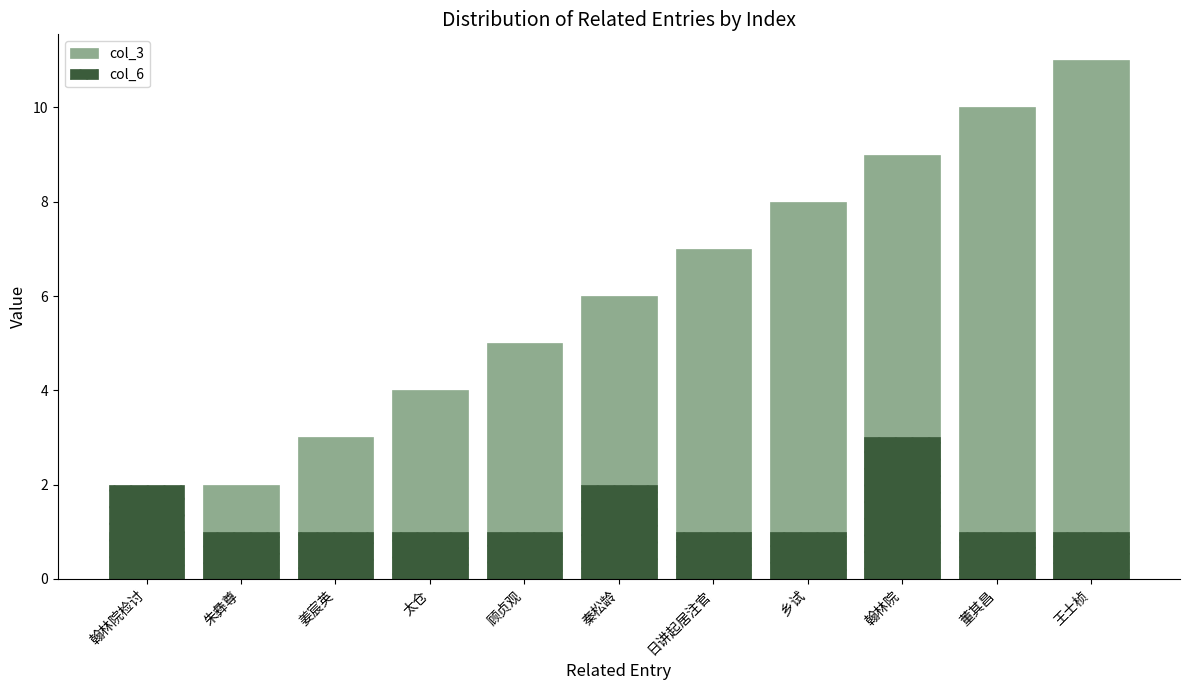

How many data points does each series have?

11